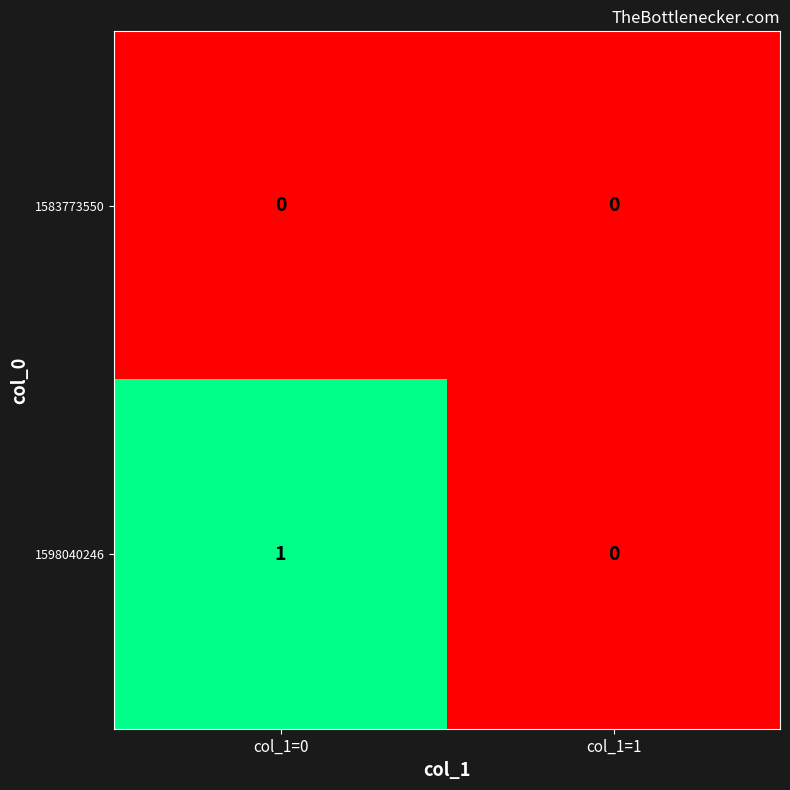

Between col_1=0 and col_1=1, which series saw the biggest shift?

1598040246